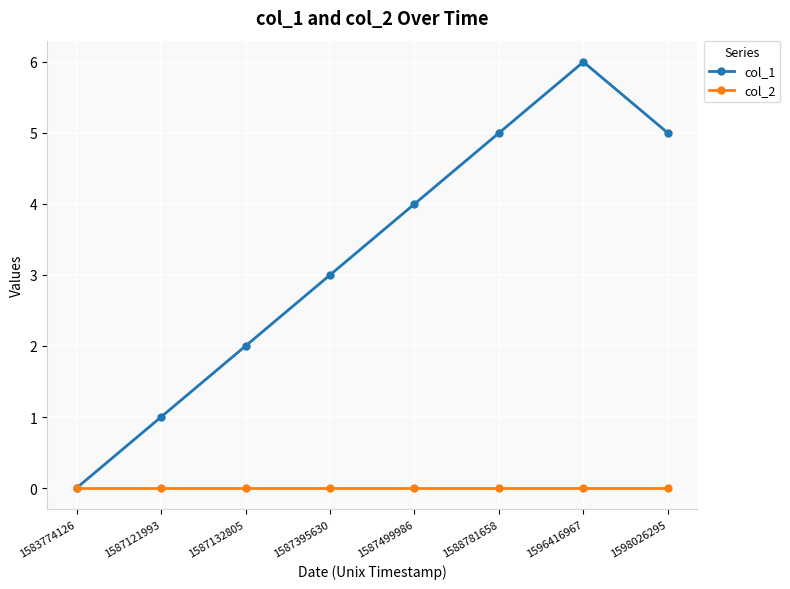

Reading left to right, transcribe all the data shown in this chart.

col_1: 1583774126=0	1587121993=1	1587132805=2	1587395630=3	1587499986=4	1588781658=5	1596416967=6	1598026295=5
col_2: 1583774126=0	1587121993=0	1587132805=0	1587395630=0	1587499986=0	1588781658=0	1596416967=0	1598026295=0